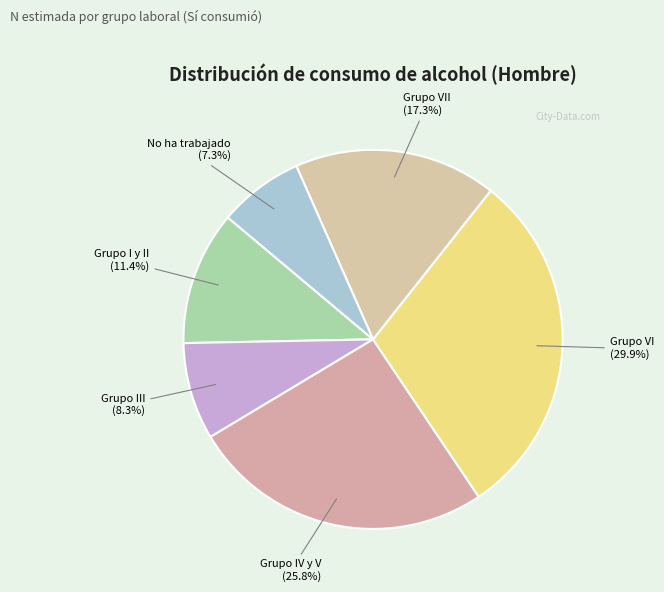

How many slices are in this pie chart?

6